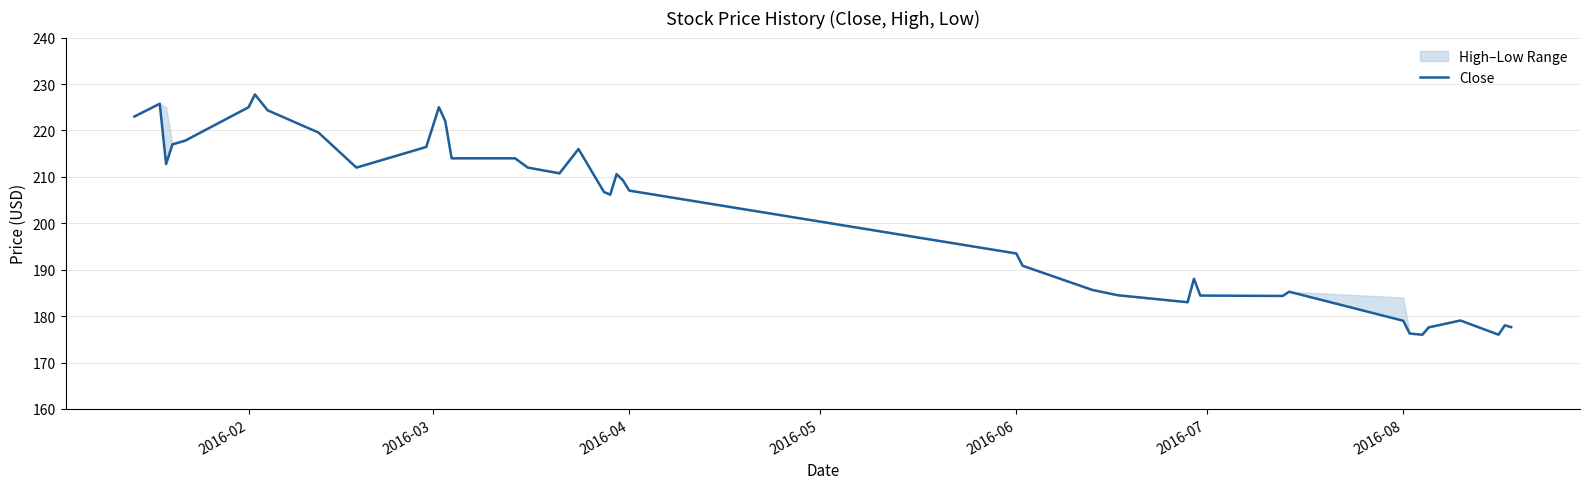

True or false: the data has more than 1 interior local peaks.

True